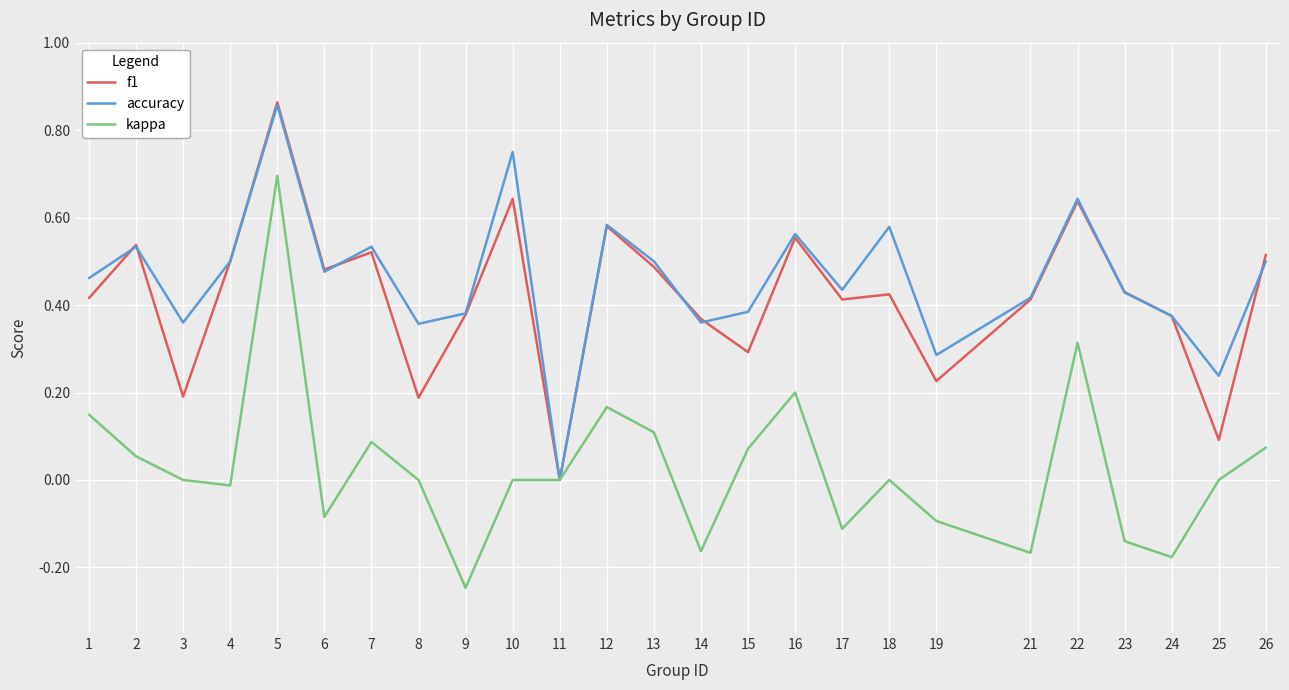

At 8, list the series in order from largest to smallest.

accuracy, f1, kappa